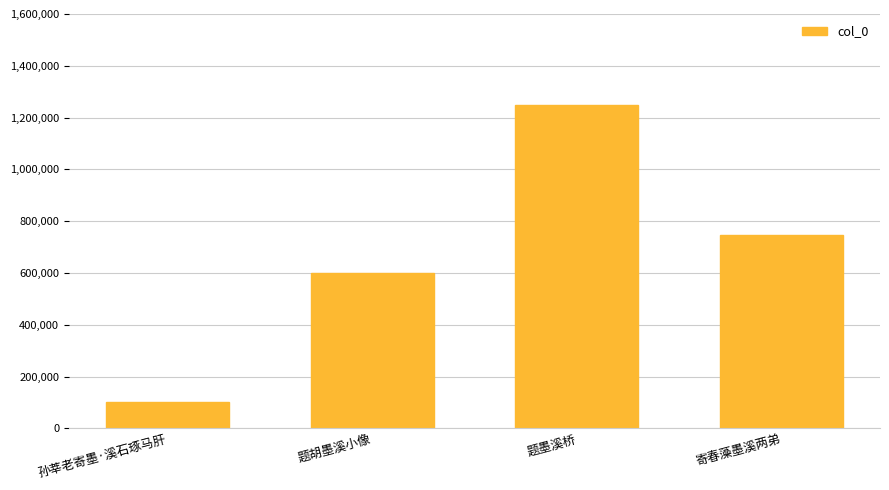

Reading right to left, extract all data points from this chart.

寄春藻墨溪两弟=746388	题墨溪桥=1250207	题胡墨溪小像=600749	孙莘老寄墨·溪石琢马肝=100102